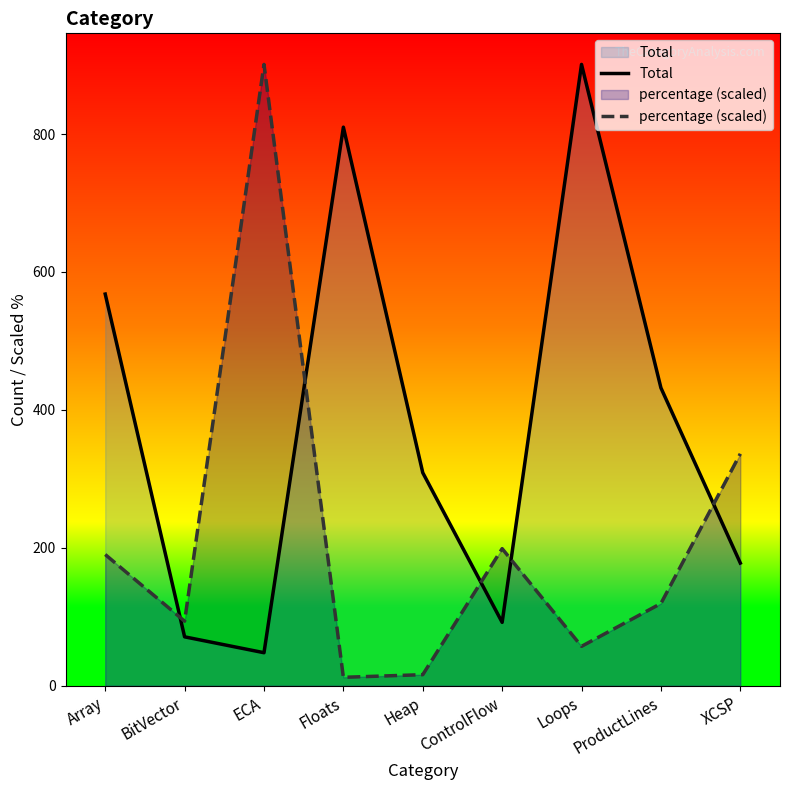

Reading left to right, what are all the values shown in this chart?

Total: 568.0	71.0	48.0	810.0	309.0	92.0	901.0	432.0	178.0
percentage (scaled): 190.4	93.7	901.0	12.3	16.1	198.9	57.2	119.4	336.4